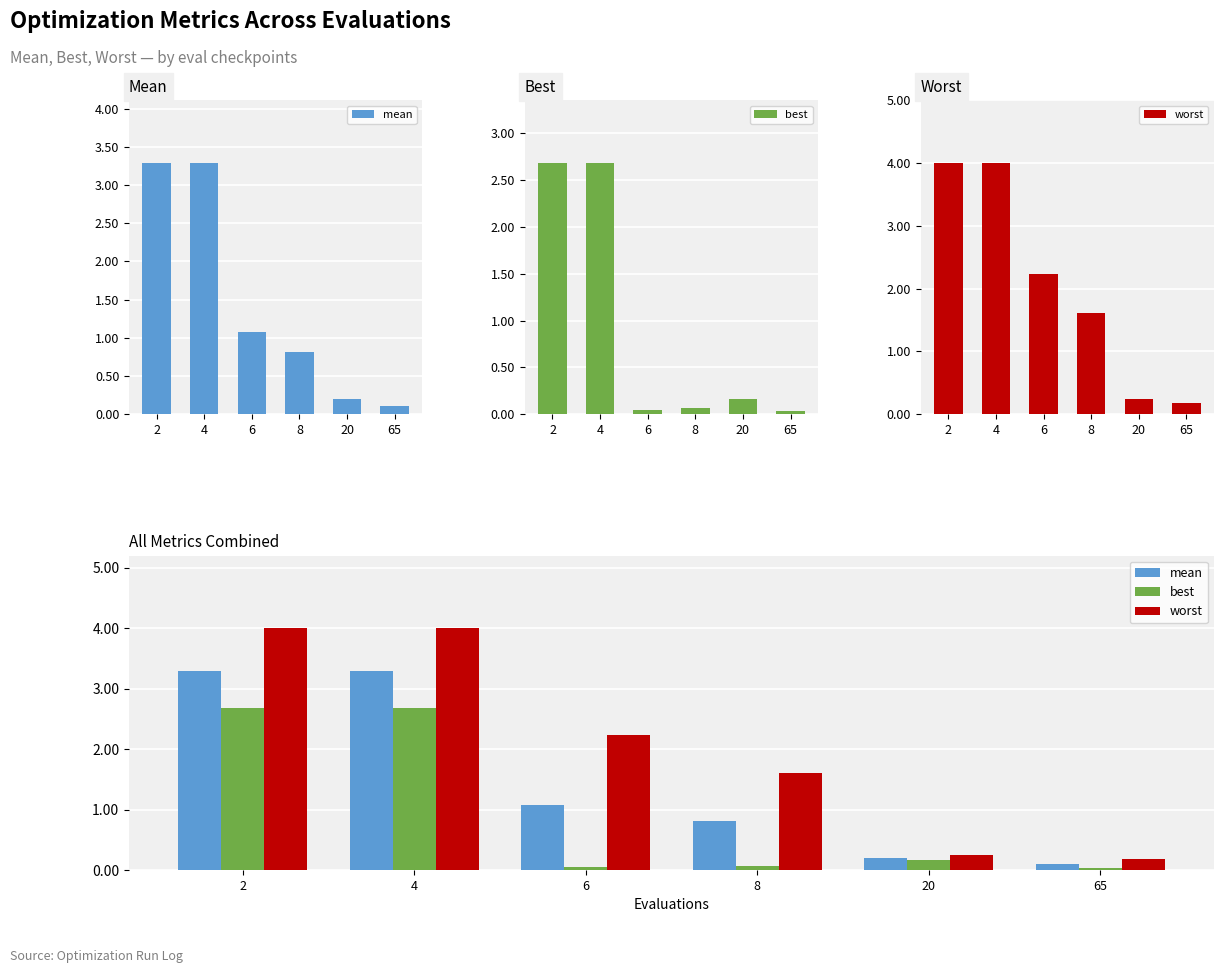

Rank the categories by worst value from lowest to highest.

65, 20, 8, 6, 2, 4